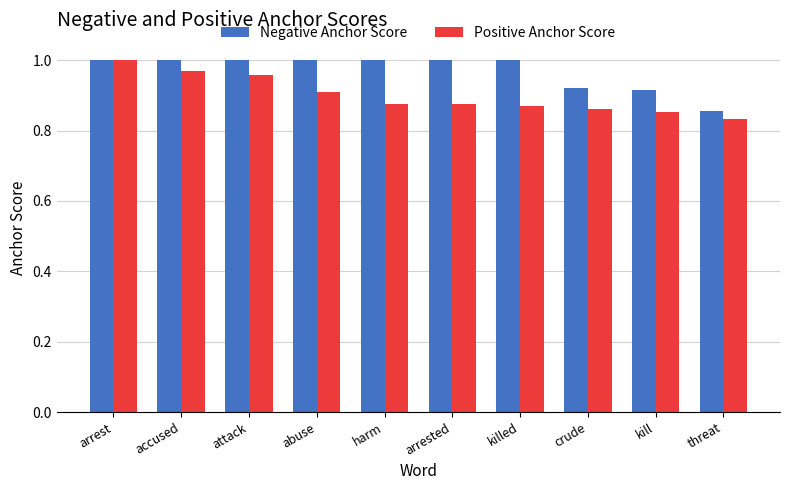

True or false: Negative Anchor Score has a value of 0.6 at harm.

False